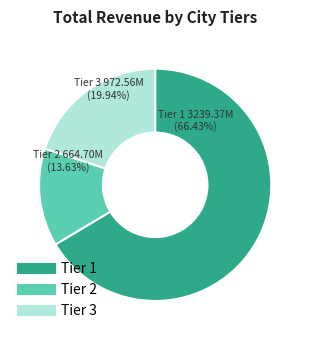

Is there a majority slice in this chart?

Yes